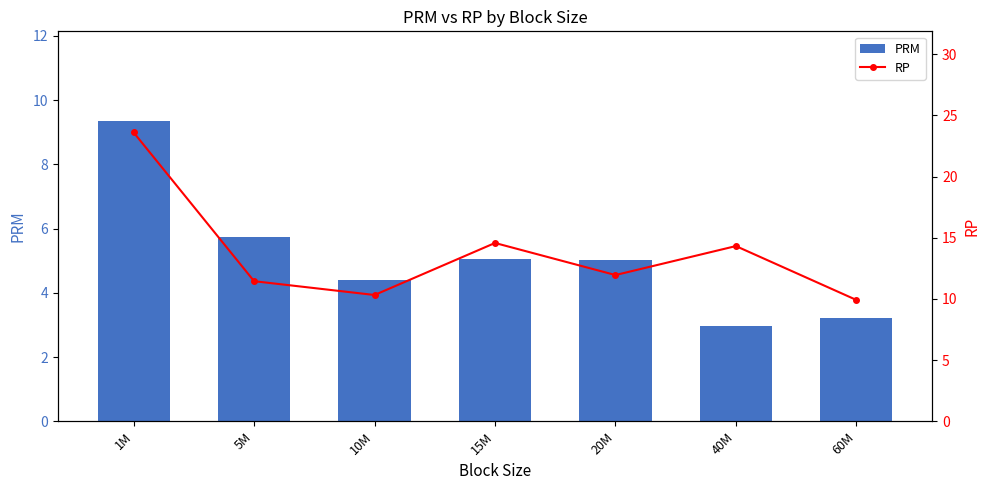

Reading left to right, what are all the values shown in this chart?

PRM: 9.3	5.7	4.4	5.0	5.0	3.0	3.2
RP: 23.6	11.5	10.3	14.6	12.0	14.3	9.9